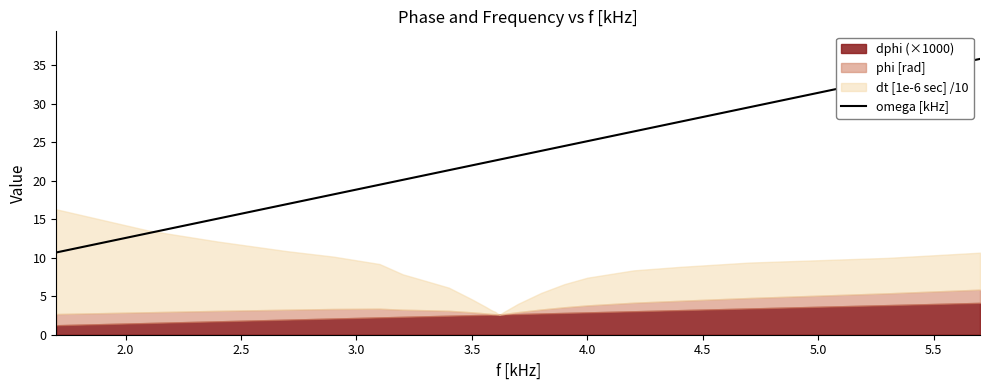

True or false: omega [kHz] has a value of 16.7 at 5.0.

False